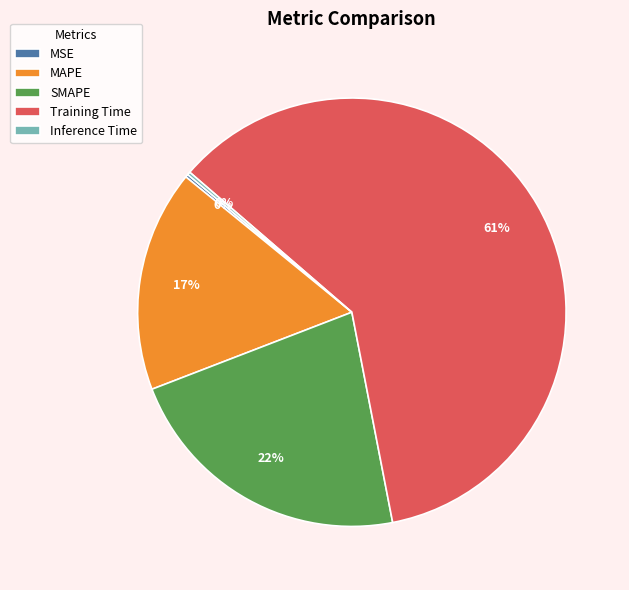

To the nearest percent, what portion does MAPE represent?

17%